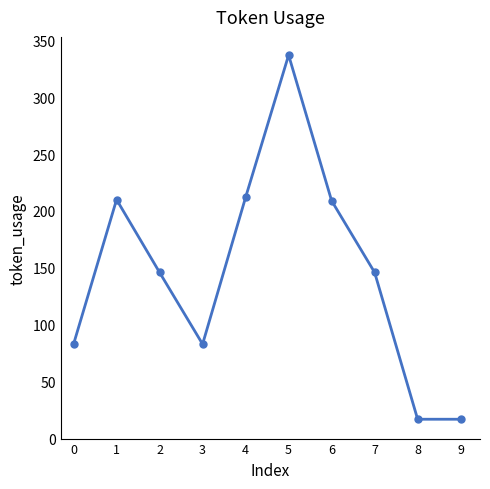

What is the smallest value displayed?

17